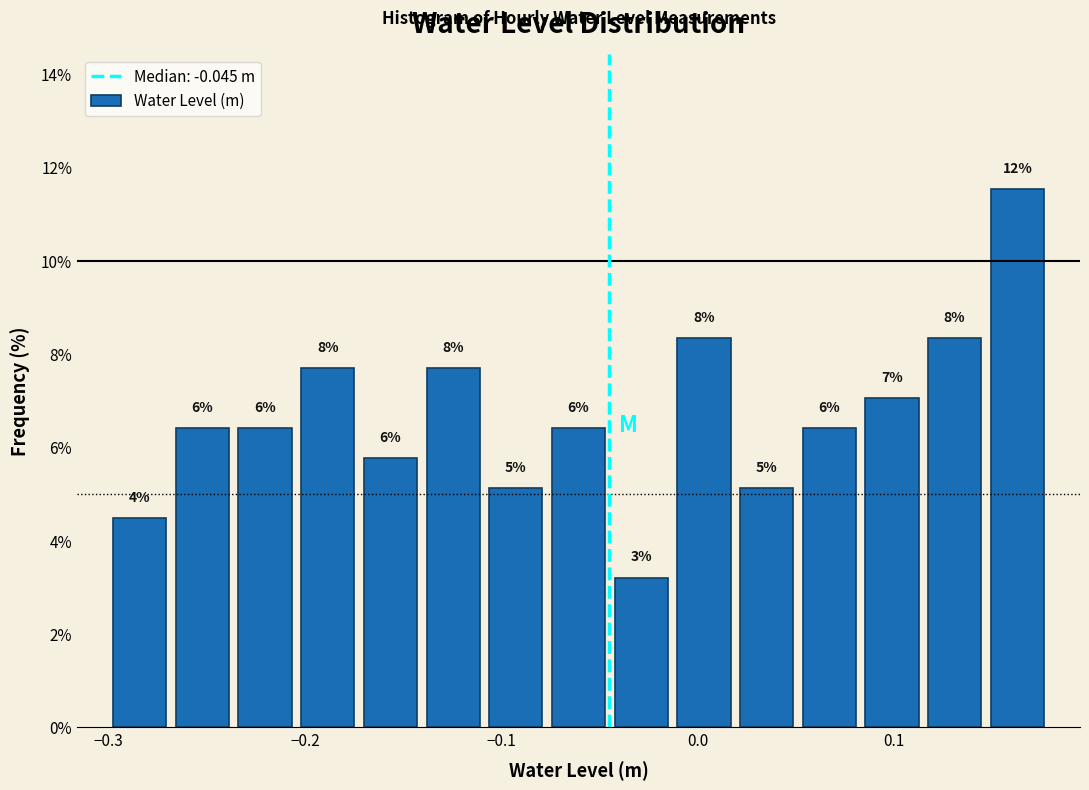

Read against the x-axis, roughly where is the centre of the tallest bar?

0.16